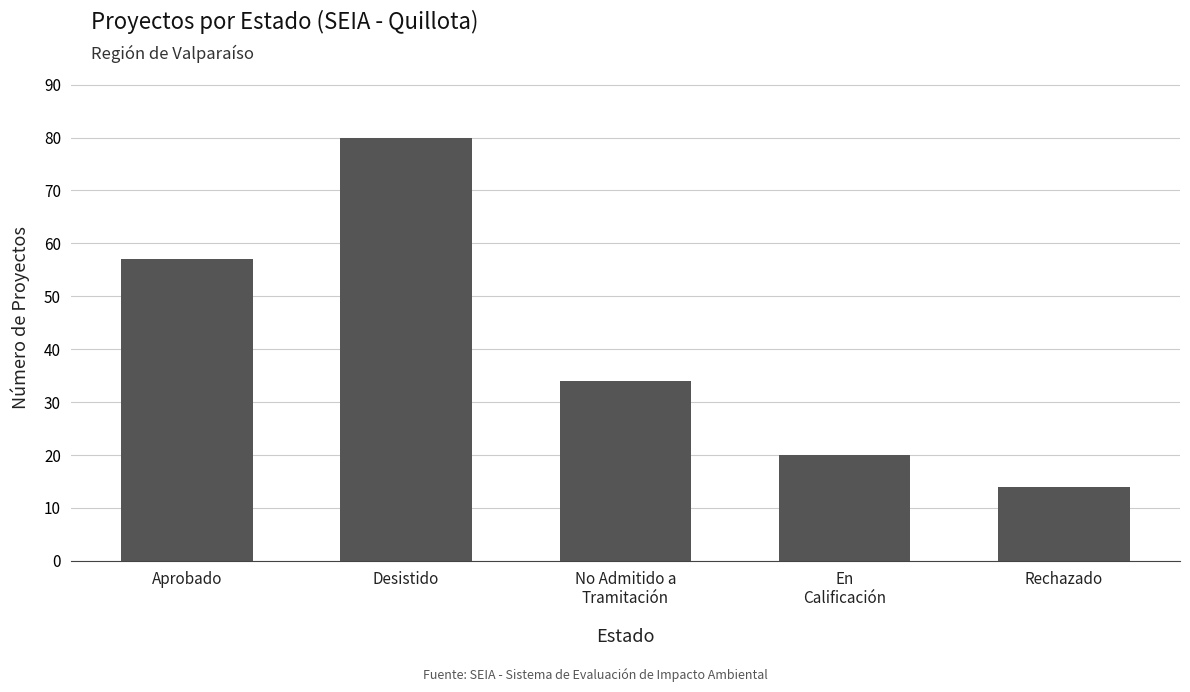

What is the difference between the maximum and second lowest values?

60